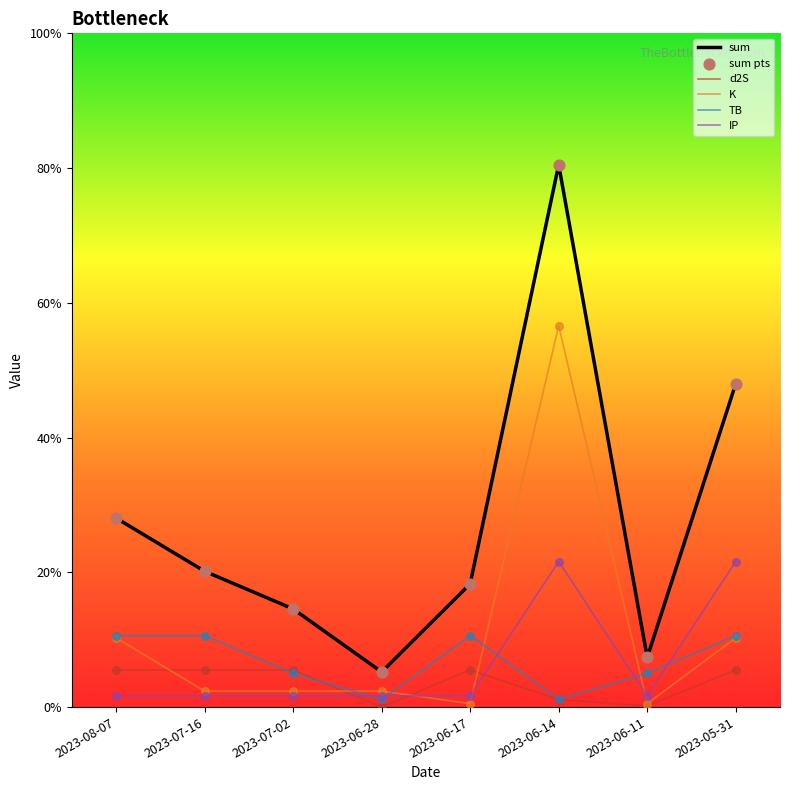

Does the chart have visible grid lines?

No